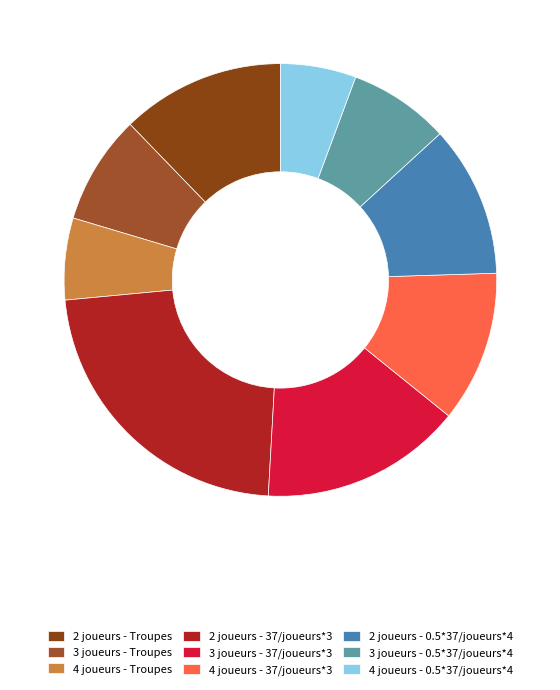

Count the number of slices in the pie.

9